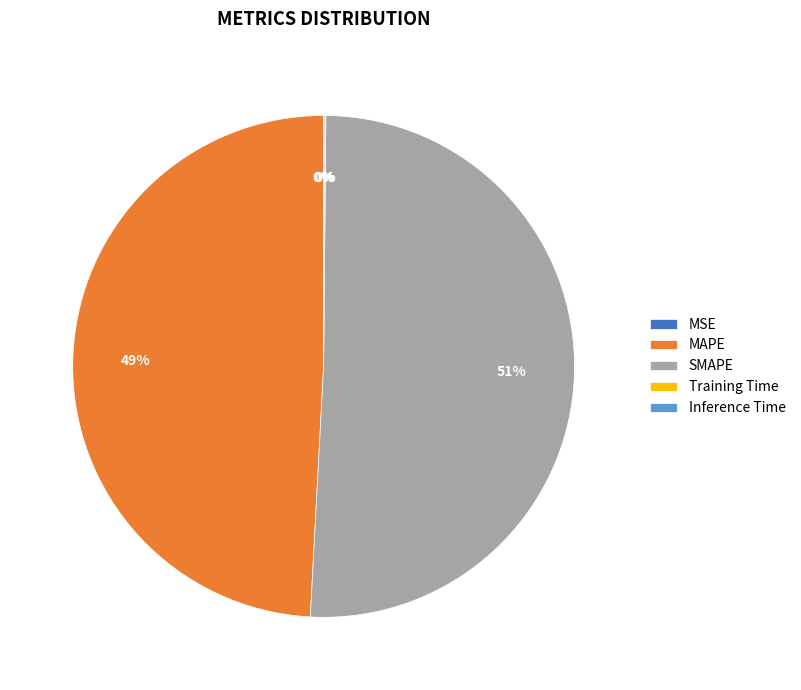

Which category accounts for the majority?

SMAPE